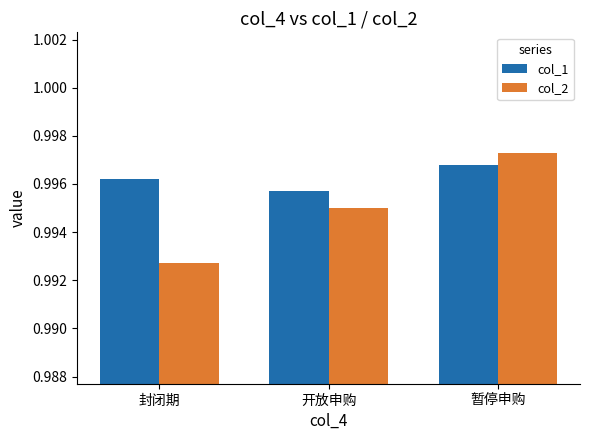

The value of col_1 at 封闭期 is 0.2. True or false?

False